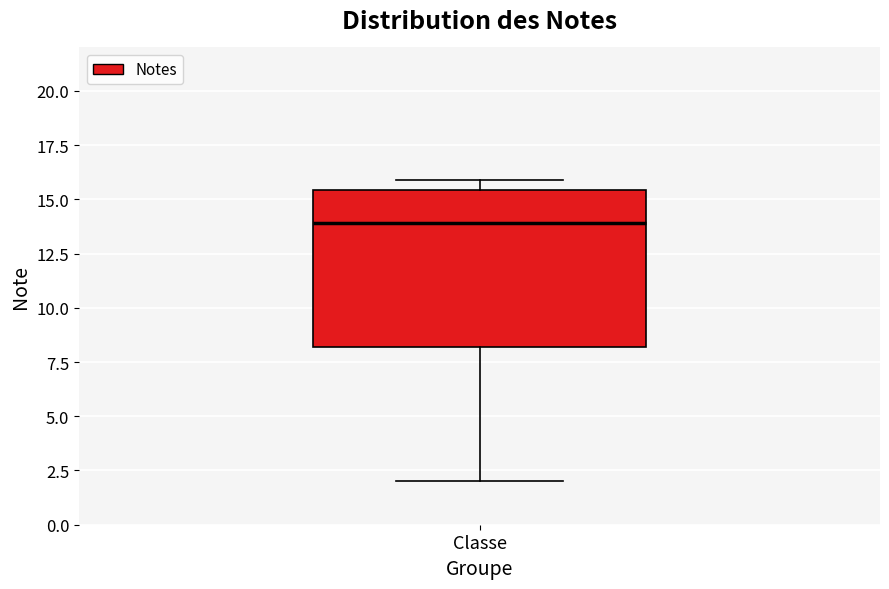

Transcribe this box plot: give where the median line is, the range the box spans, and where the two whiskers end, as read against the y-axis. The values are not printed on the chart, so give them approximately, as read against the axis.

median 14.0, box 8.0 to 15.5, whiskers 2.0 to 16.0